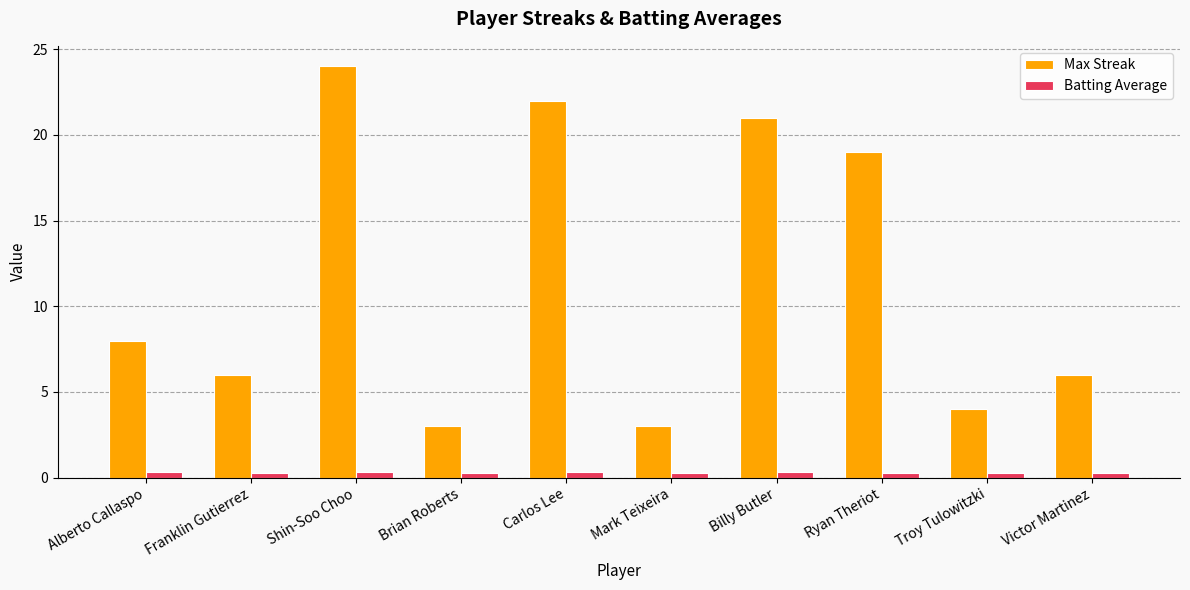

What are all the series names shown in the legend?

Max Streak, Batting Average